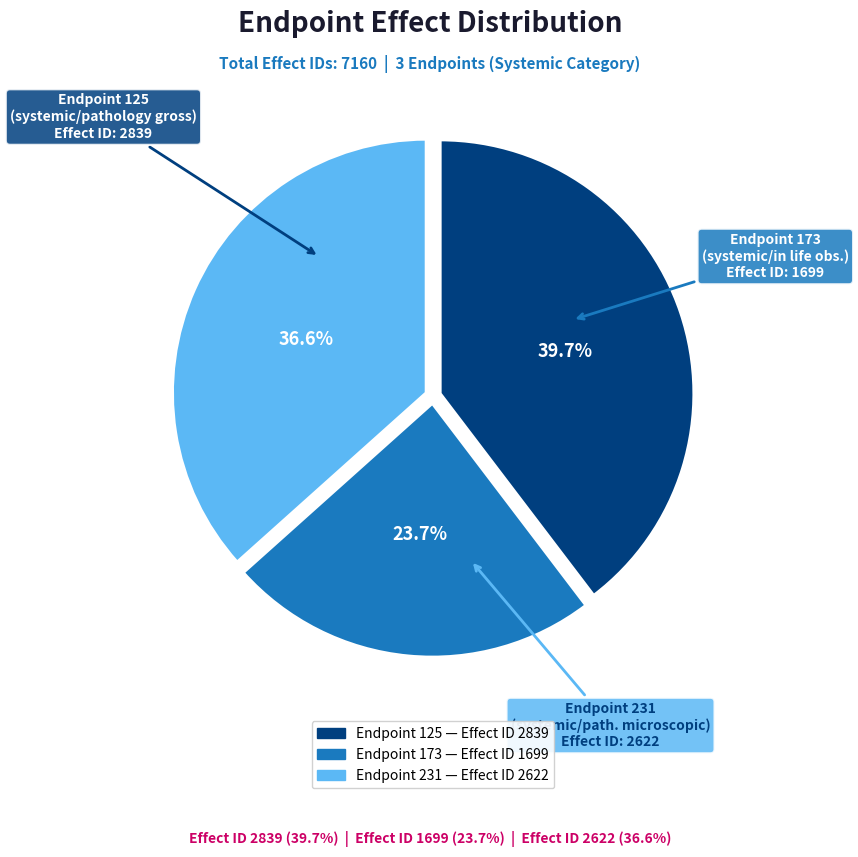

Count the number of slices in the pie.

3